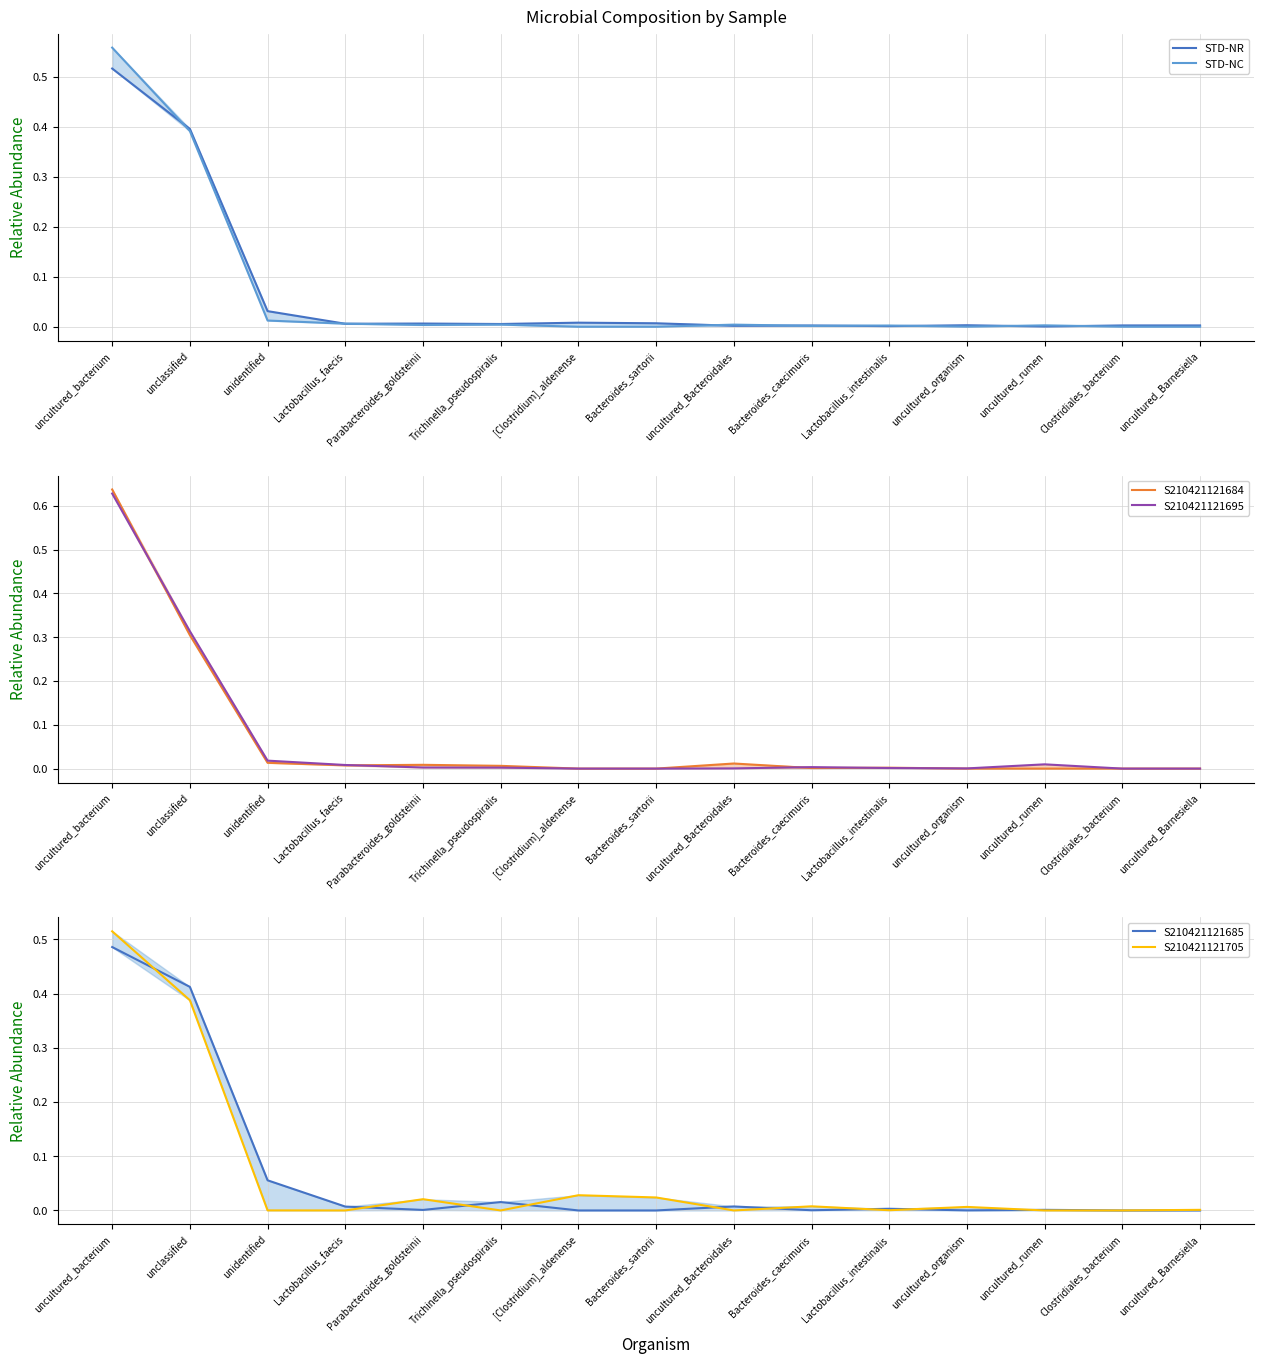

Reading left to right, what are all the values shown in this chart?

STD-NR: 0.5	0.4	0.0	0.0	0.0	0.0	0.0	0.0	0.0	0.0	0.0	0.0	0.0	0.0	0.0
STD-NC: 0.6	0.4	0.0	0.0	0.0	0.0	0.0	0.0	0.0	0.0	0.0	0.0	0.0	0.0	0.0
S210421121684: 0.6	0.3	0.0	0.0	0.0	0.0	0.0	0.0	0.0	0.0	0.0	0.0	0.0	0.0	0.0
S210421121695: 0.6	0.3	0.0	0.0	0.0	0.0	0.0	0.0	0.0	0.0	0.0	0.0	0.0	0.0	0.0
S210421121685: 0.5	0.4	0.1	0.0	0.0	0.0	0.0	0.0	0.0	0.0	0.0	0.0	0.0	0.0	0.0
S210421121705: 0.5	0.4	0.0	0.0	0.0	0.0	0.0	0.0	0.0	0.0	0.0	0.0	0.0	0.0	0.0